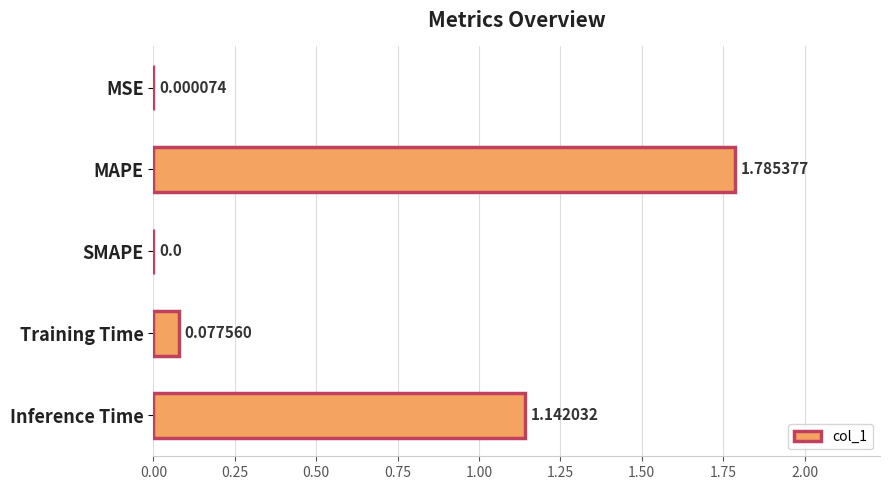

At which category does the chart reach its peak across all series?

MAPE